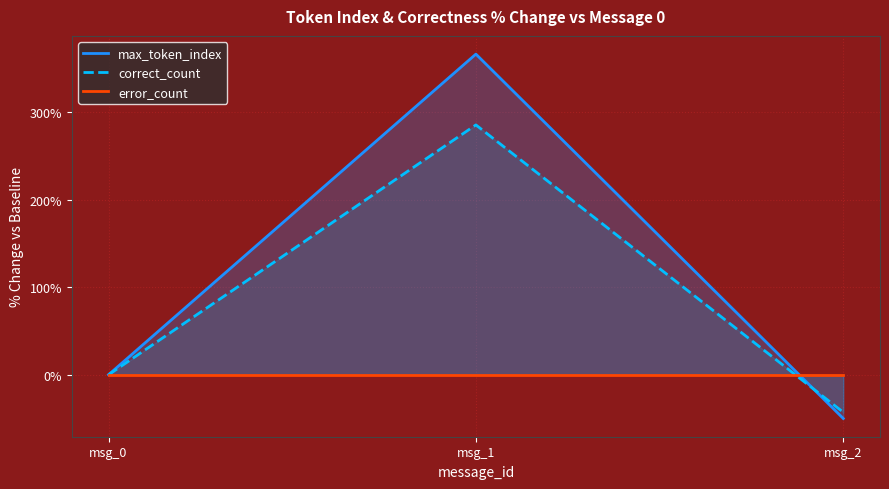

How many values in correct_count are above zero?

1